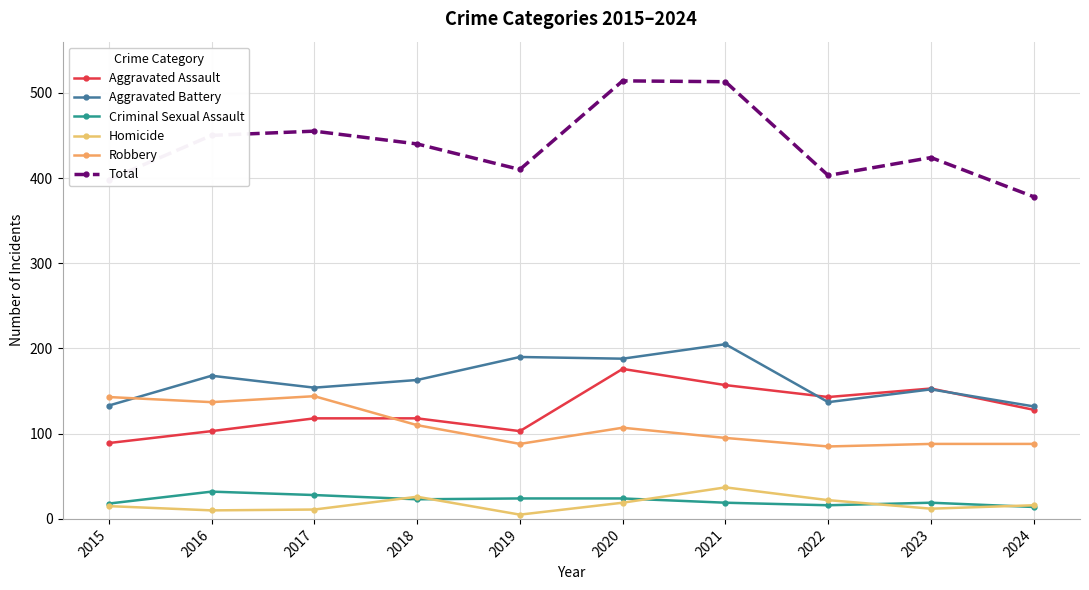

Does the chart have visible grid lines?

Yes